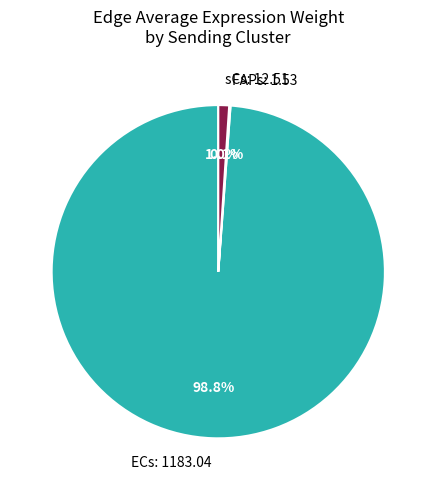

Between sCs: 12.51 and ECs: 1183.04, which is larger?

ECs: 1183.04